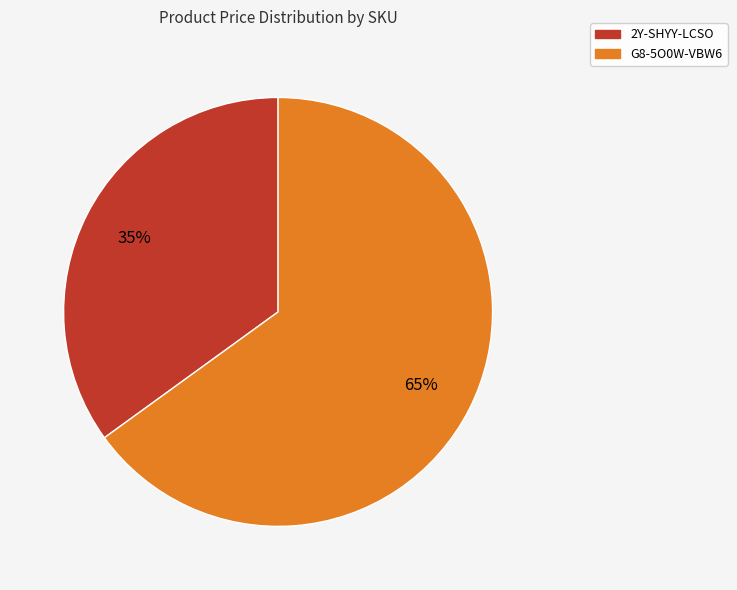

Approximately how many times larger is the value at 2Y-SHYY-LCSO compared to G8-5O0W-VBW6?

0.5